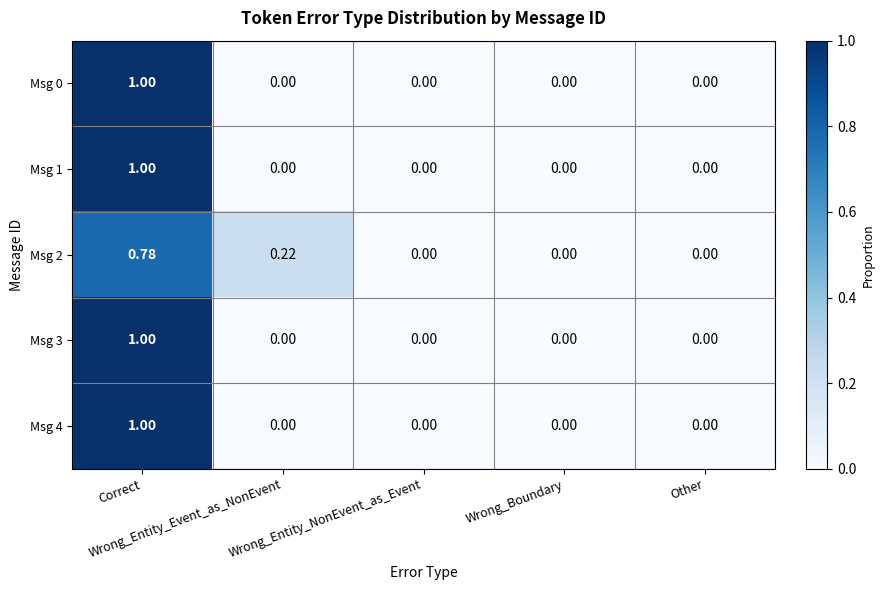

Reading left to right, extract all data points from this chart.

Msg 0: Correct=1.0	Wrong_Entity_Event_as_NonEvent=0.0	Wrong_Entity_NonEvent_as_Event=0.0	Wrong_Boundary=0.0	Other=0.0
Msg 1: Correct=1.0	Wrong_Entity_Event_as_NonEvent=0.0	Wrong_Entity_NonEvent_as_Event=0.0	Wrong_Boundary=0.0	Other=0.0
Msg 2: Correct=0.8	Wrong_Entity_Event_as_NonEvent=0.2	Wrong_Entity_NonEvent_as_Event=0.0	Wrong_Boundary=0.0	Other=0.0
Msg 3: Correct=1.0	Wrong_Entity_Event_as_NonEvent=0.0	Wrong_Entity_NonEvent_as_Event=0.0	Wrong_Boundary=0.0	Other=0.0
Msg 4: Correct=1.0	Wrong_Entity_Event_as_NonEvent=0.0	Wrong_Entity_NonEvent_as_Event=0.0	Wrong_Boundary=0.0	Other=0.0